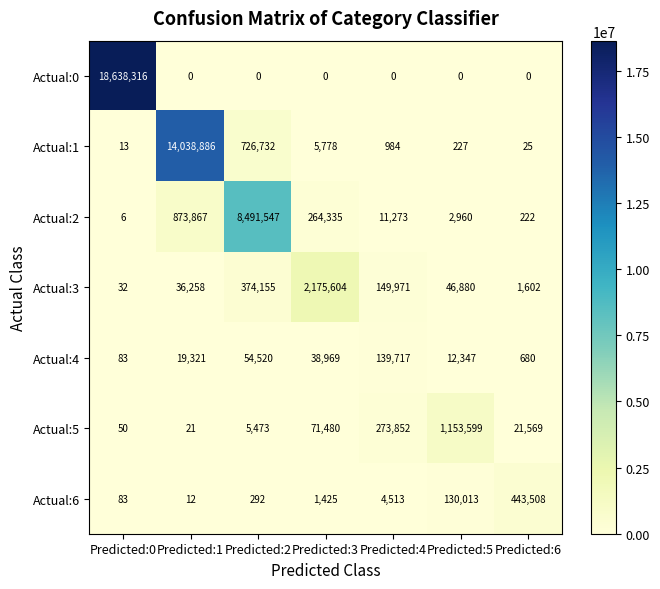

Count the number of categories in the chart.

7